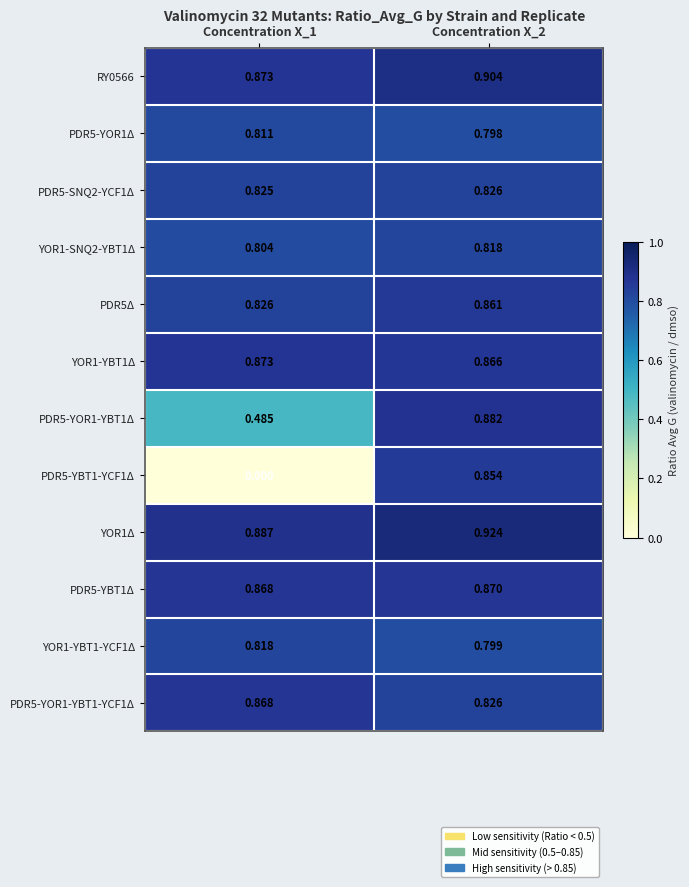

Is the value of YOR1-YBT1Δ at Concentration X_1 greater than the value of RY0566 at Concentration X_2?

No